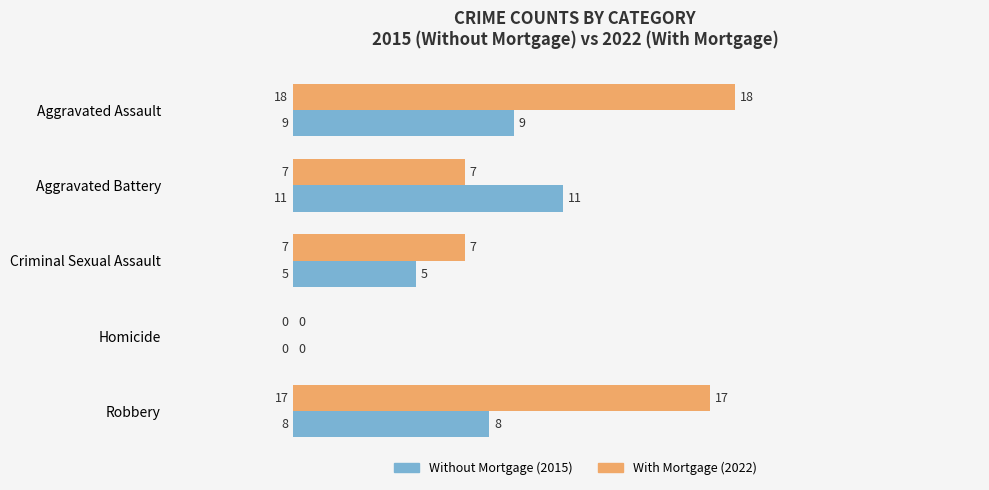

How many series are shown in this chart?

2